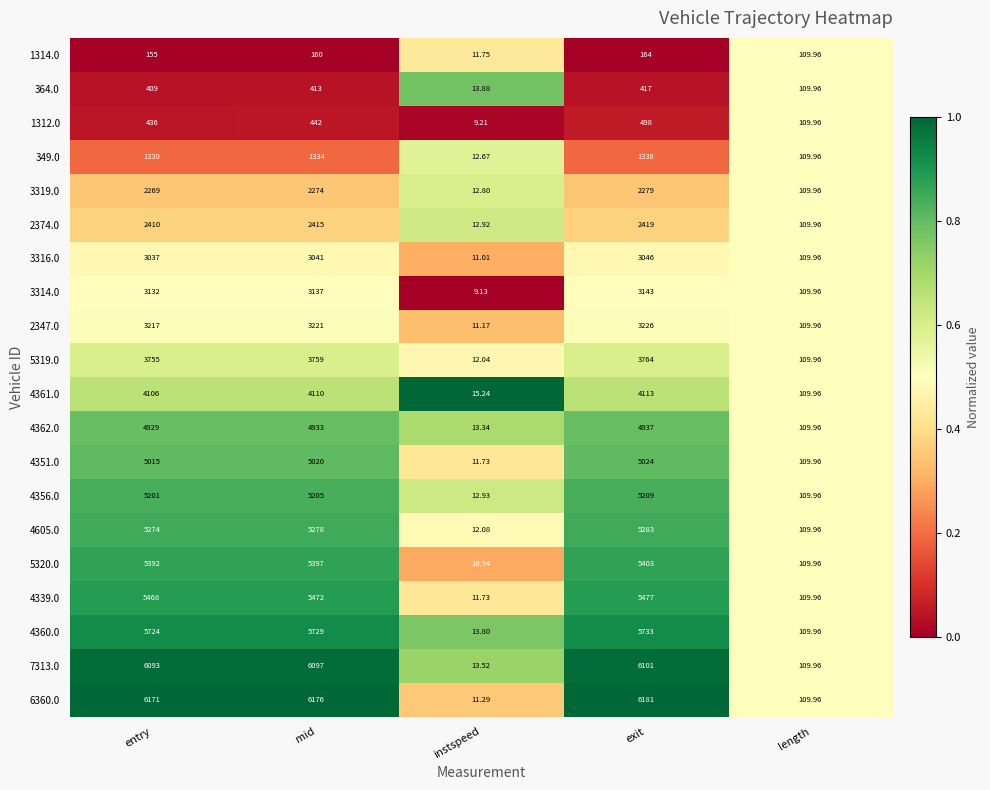

List the labels in order of 3319.0 value, largest first.

exit, mid, entry, length, instspeed